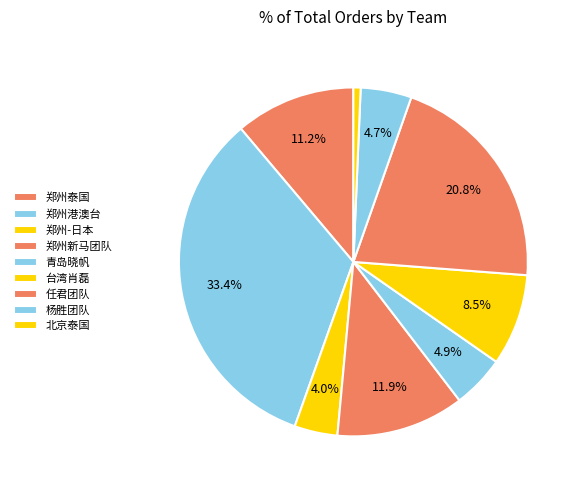

How many segments does this pie chart have?

9